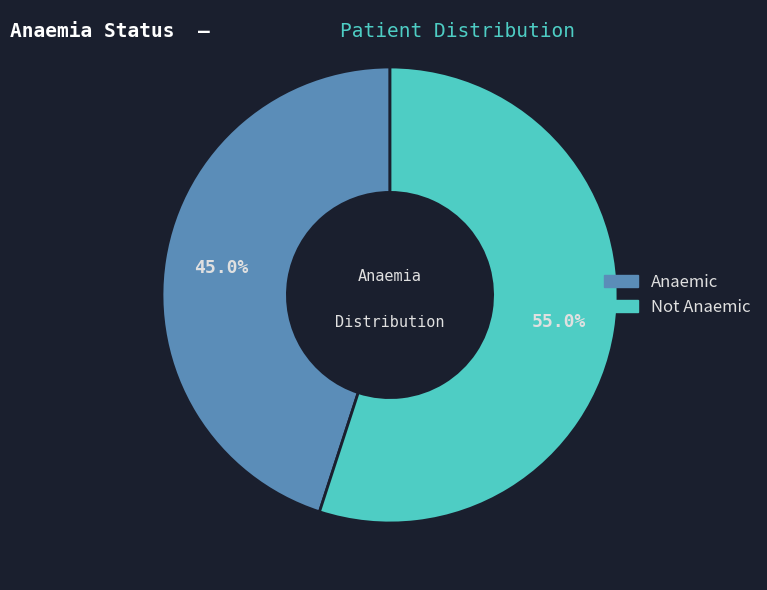

What percentage is the Anaemic slice, to the nearest percent?

45%